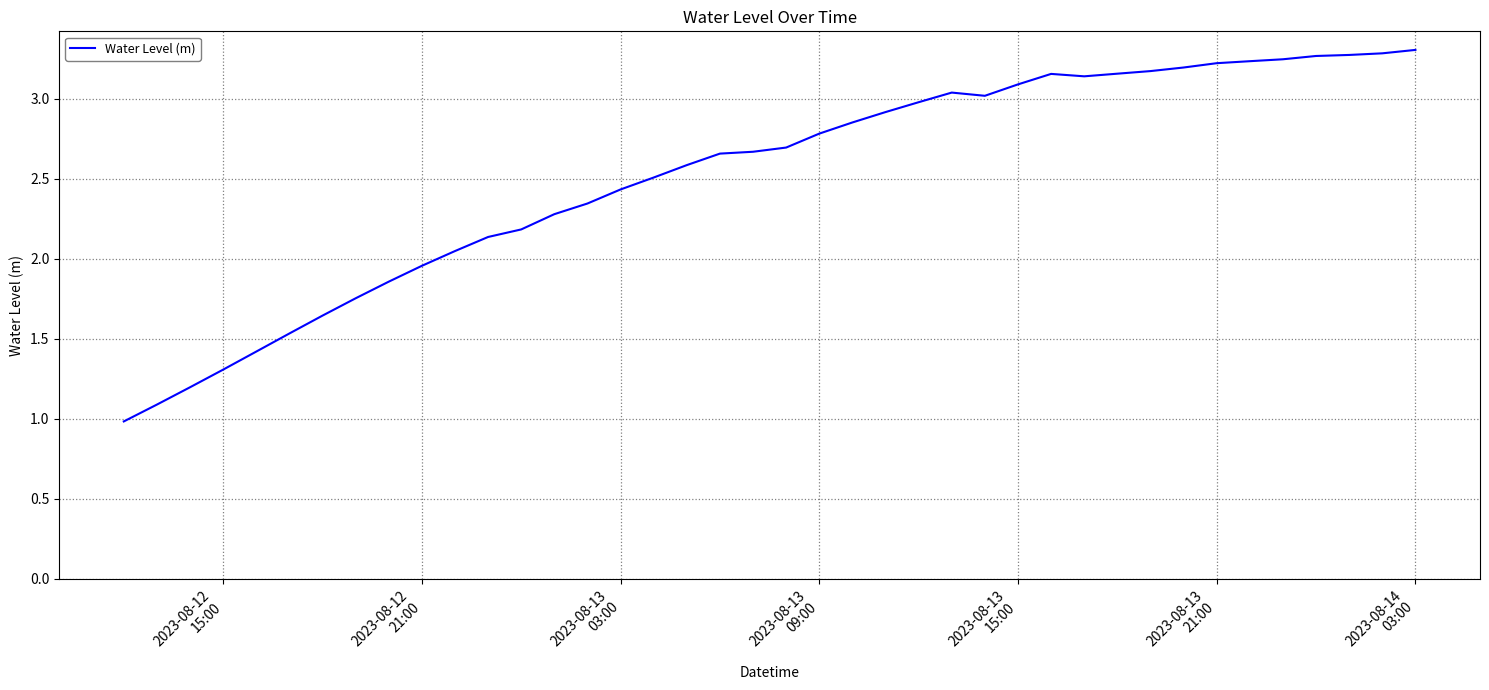

What is the smallest value displayed?

1.0